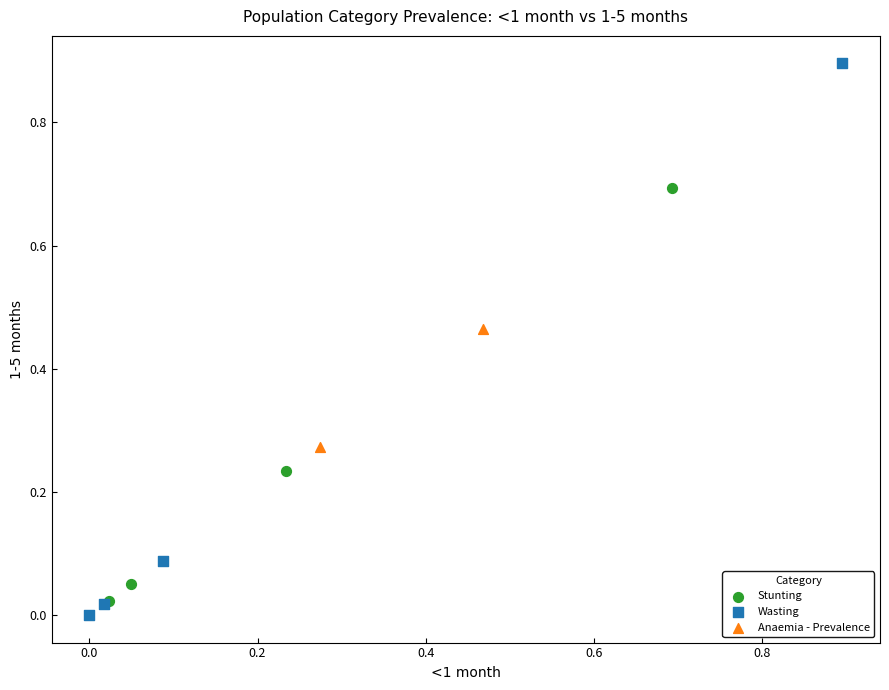

Which series contains the highest Y value?

Wasting